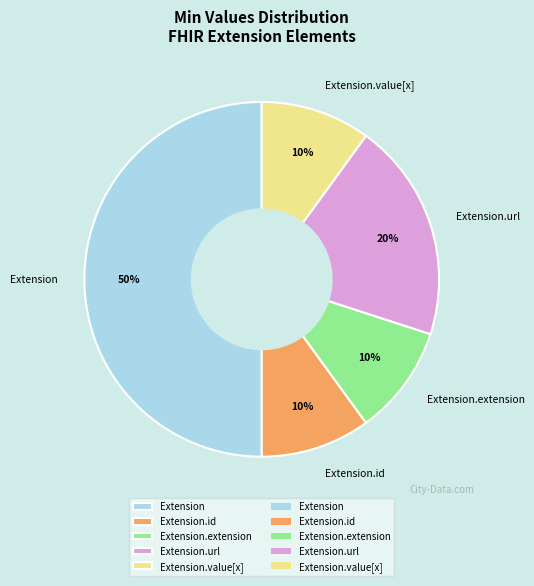

Count the number of slices in the pie.

5